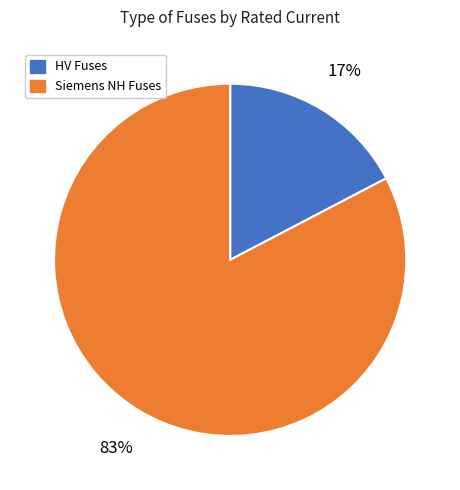

To the nearest percent, what is the average slice percentage?

50%